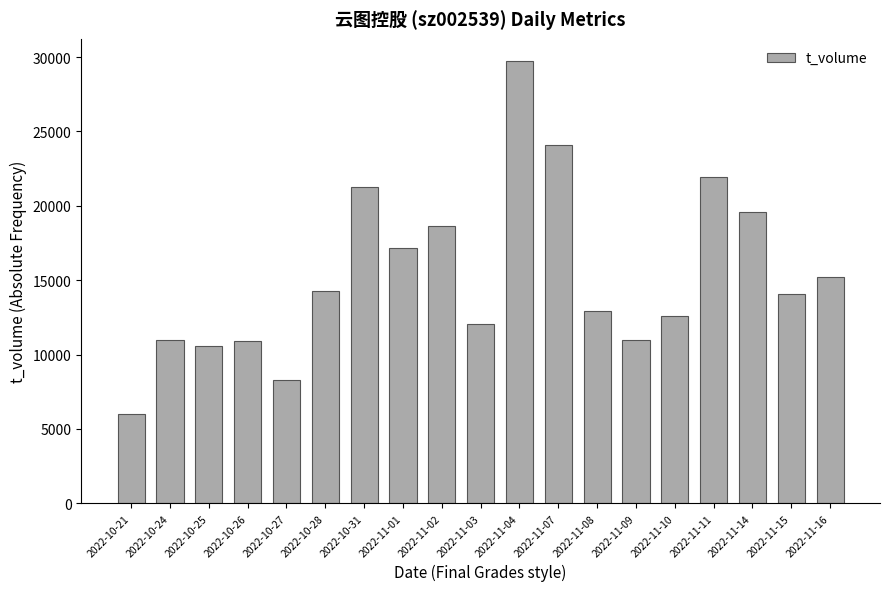

What is the change in value from 2022-11-02 to 2022-11-15?

-4530